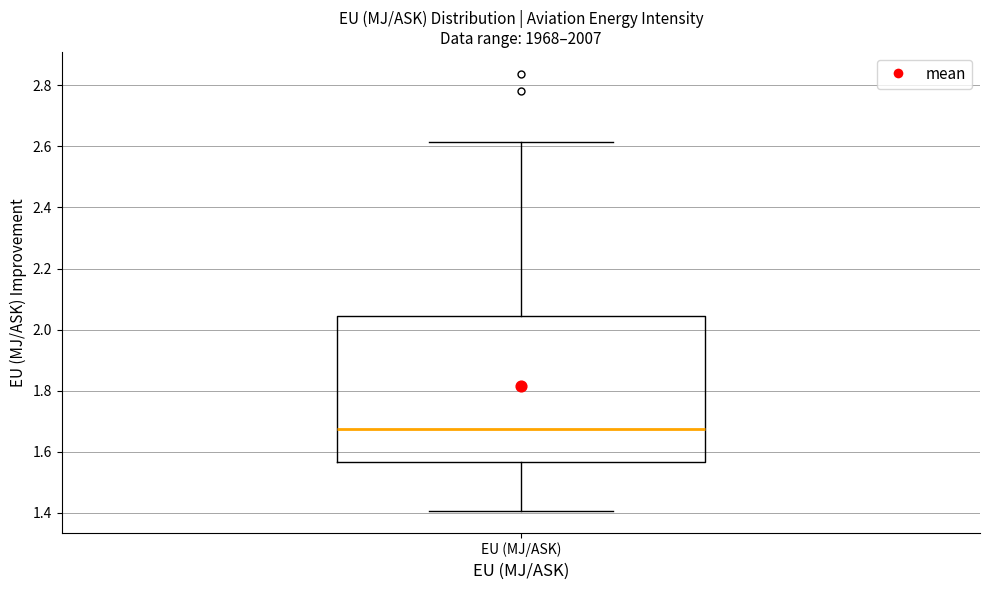

Read this box plot against the y-axis: the position of the median line, the range covered by the box, and the ends of both whiskers. The values are not printed on the chart, so give them approximately, as read against the axis.

median 1.68, box 1.56 to 2.04, whiskers 1.40 to 2.62